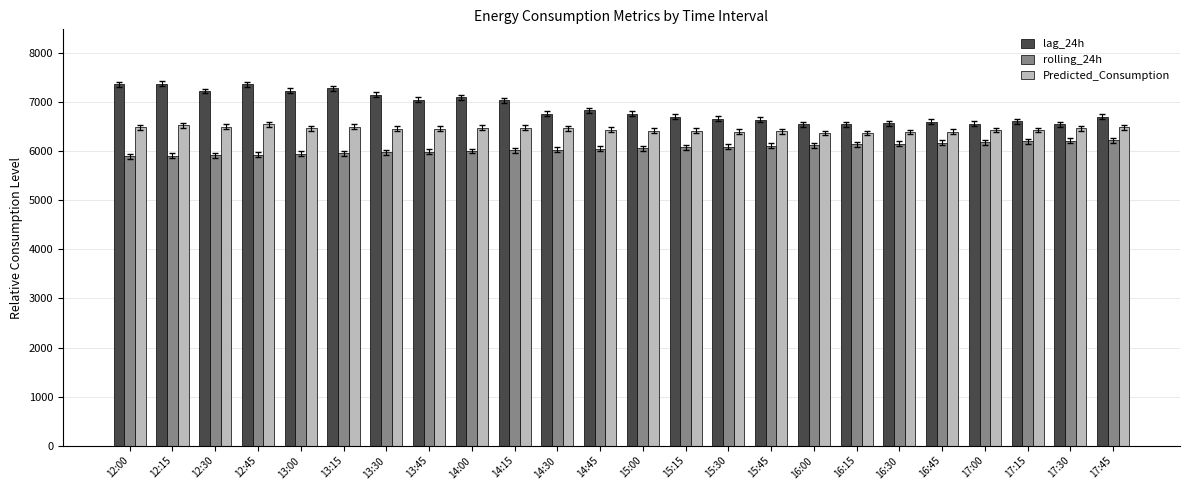

What are all the series names shown in the legend?

lag_24h, rolling_24h, Predicted_Consumption